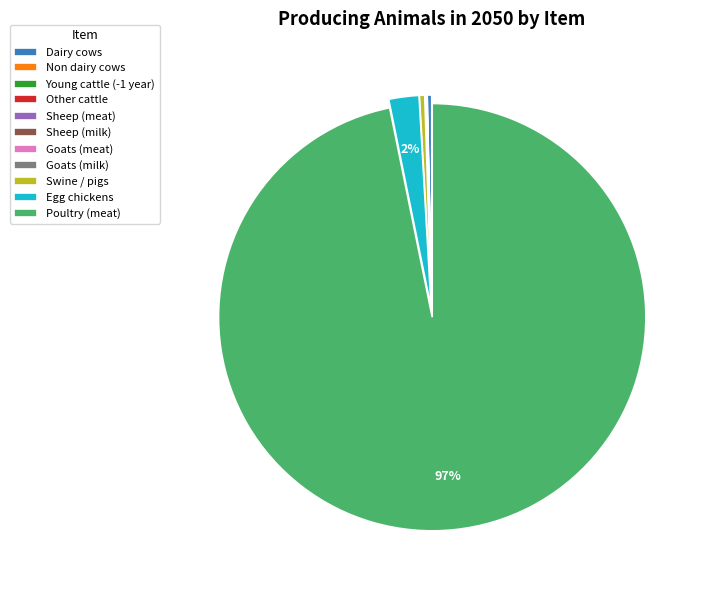

Is Poultry (meat) the majority of the pie?

Yes